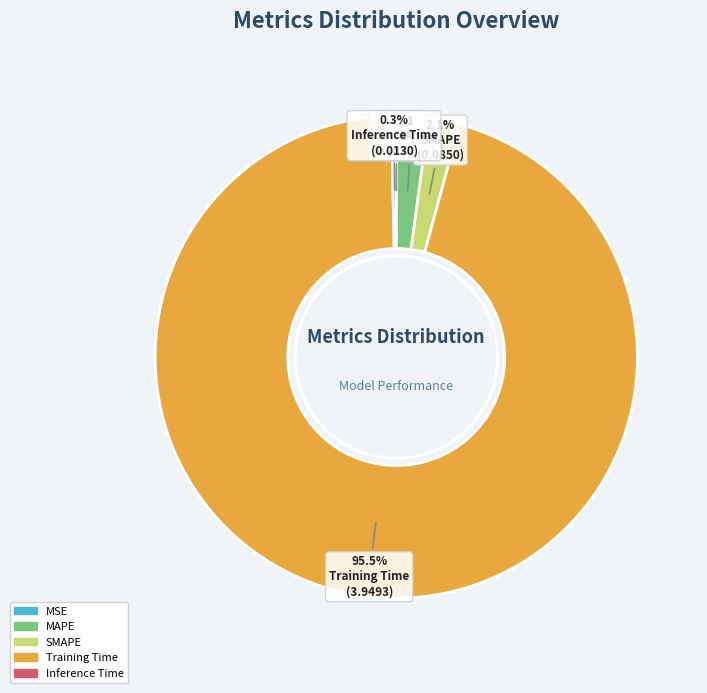

Does MAPE account for over 50% of the chart?

No